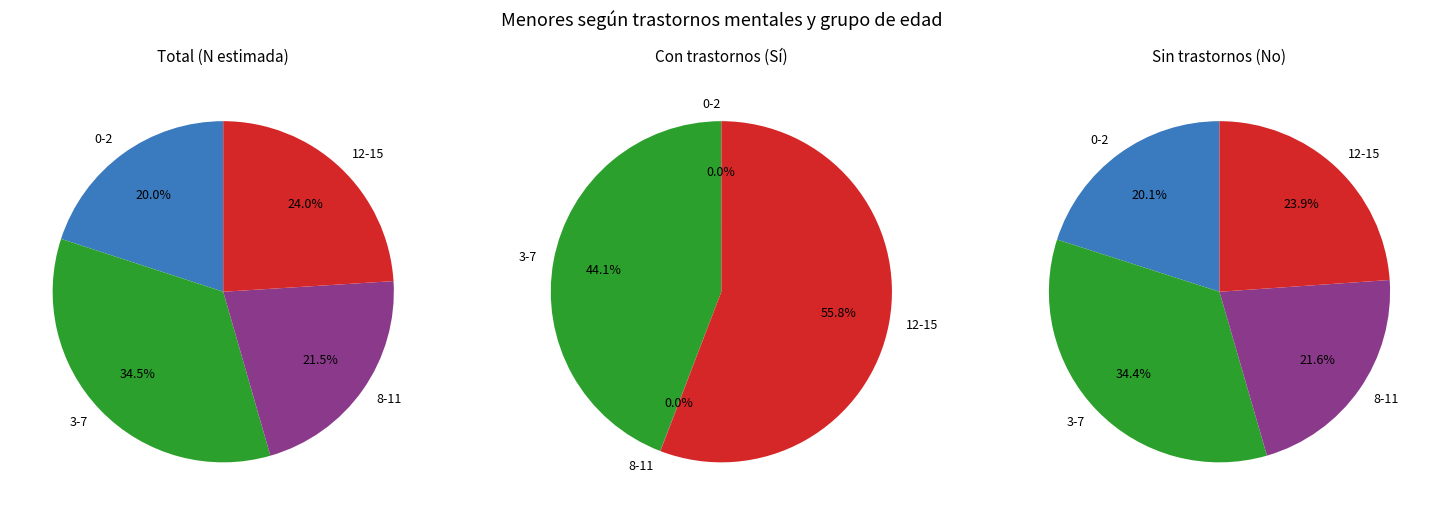

What percentage is NOT represented by 3-7?

65.5%